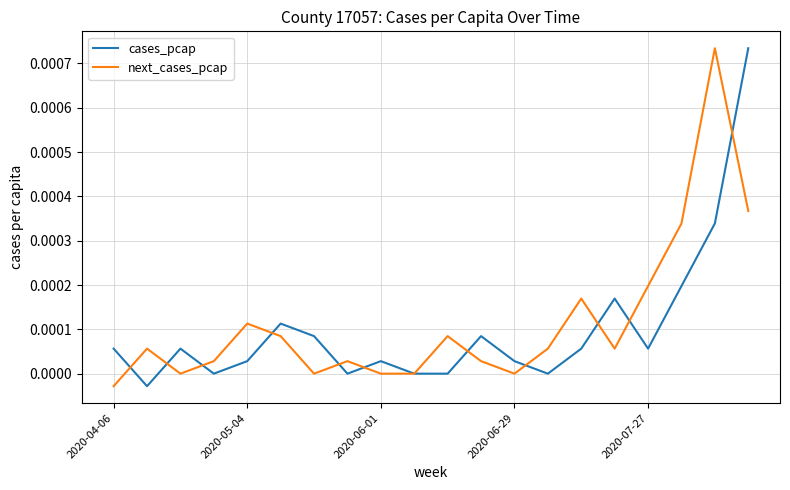

What are all the series names shown in the legend?

cases_pcap, next_cases_pcap